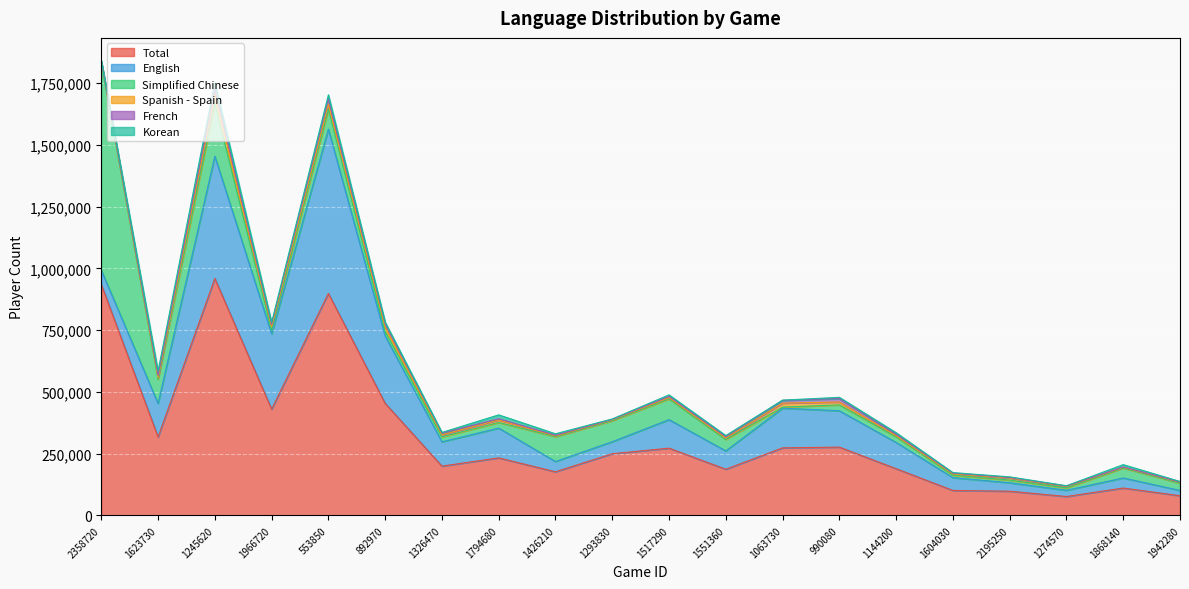

At which category does the chart reach its peak across all series?

1245620